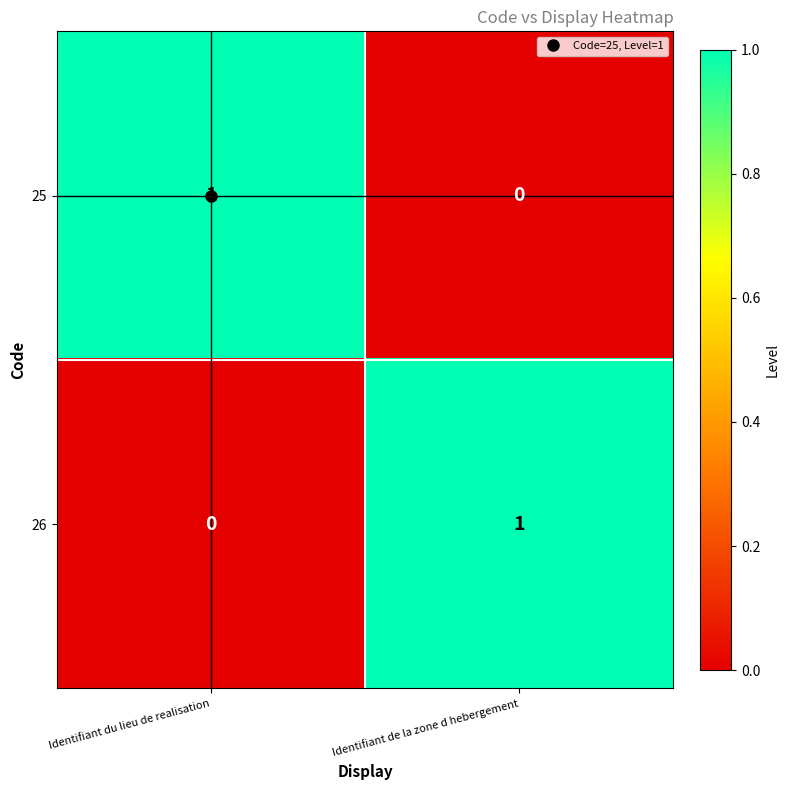

Where is 26 nearest to the value 0?

Identifiant du lieu de realisation